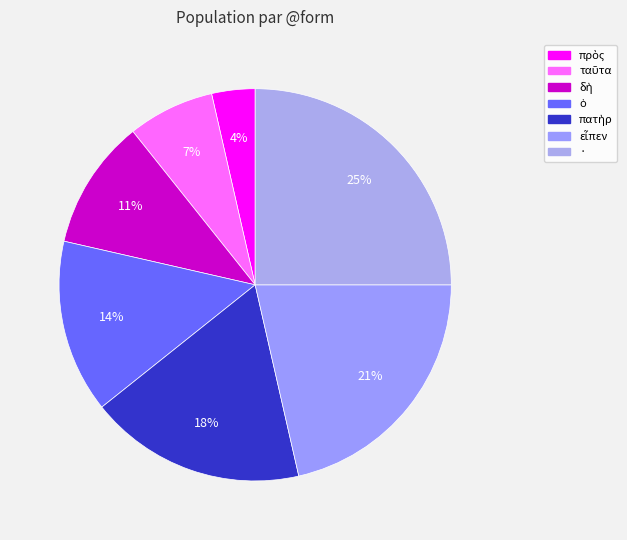

To the nearest percent, what is the difference between the largest and smallest slice percentages?

21%